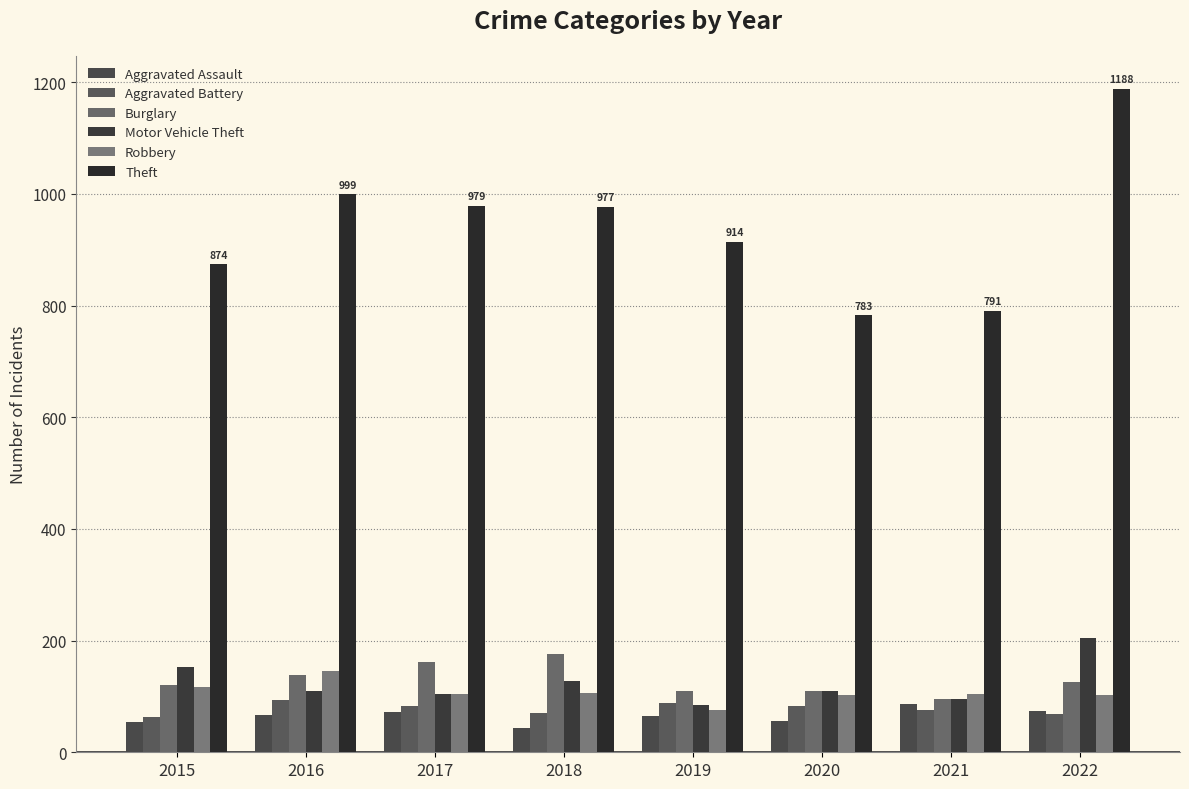

The Robbery series shows 170 at 2018. True or false?

False